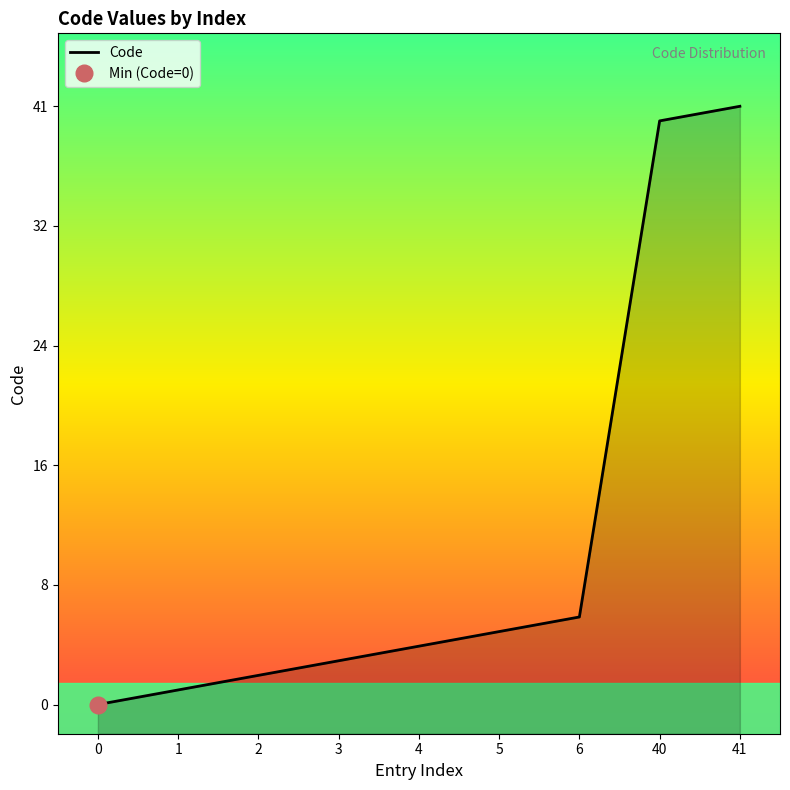

Which has a higher value, 1 or 40?

40